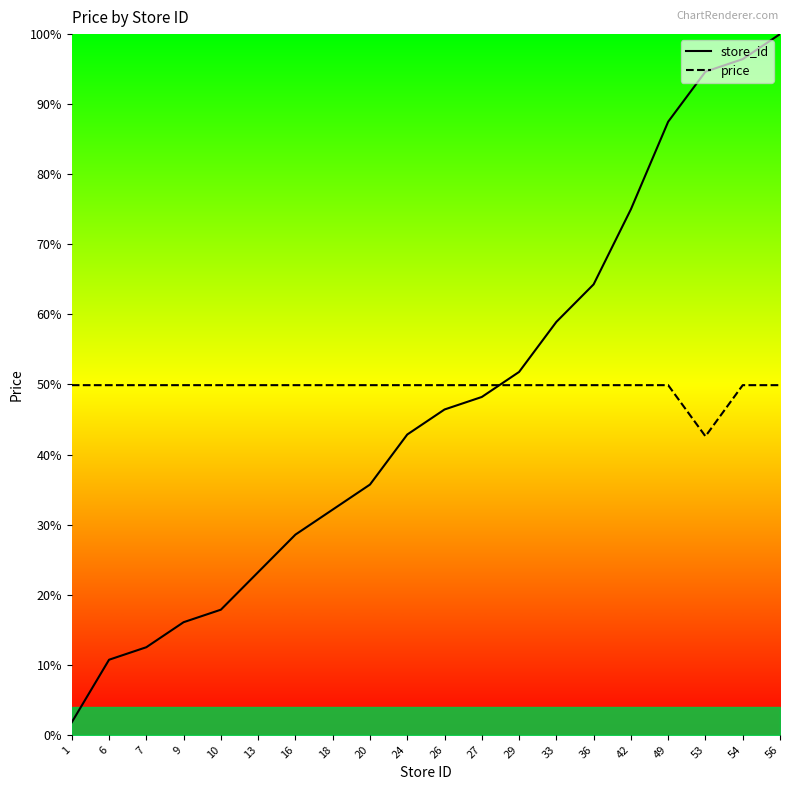

True or false: store_id has a value of 2.3 at 6.

False